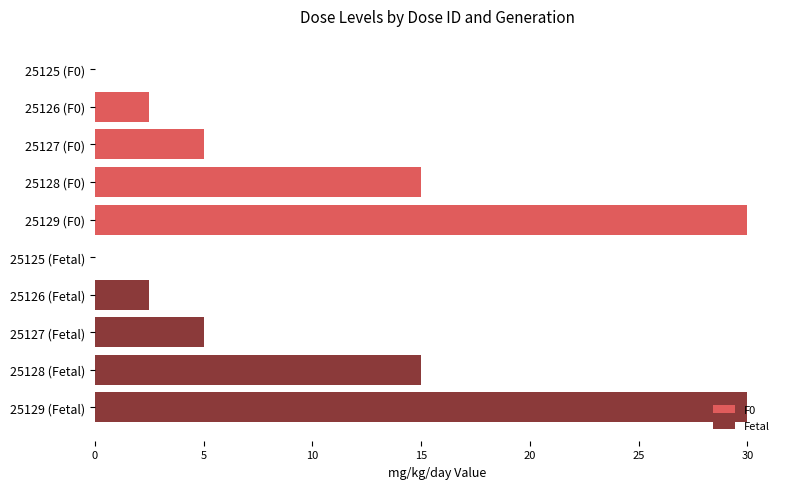

List the series in order of their peak value, highest first.

F0, Fetal